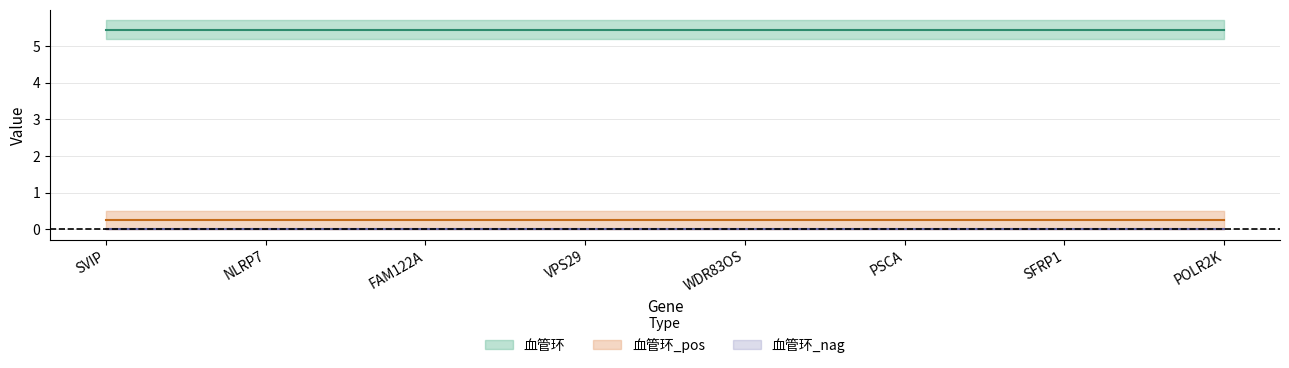

What is the value of the 血管环_pos point at the 2nd from the left?

5.4